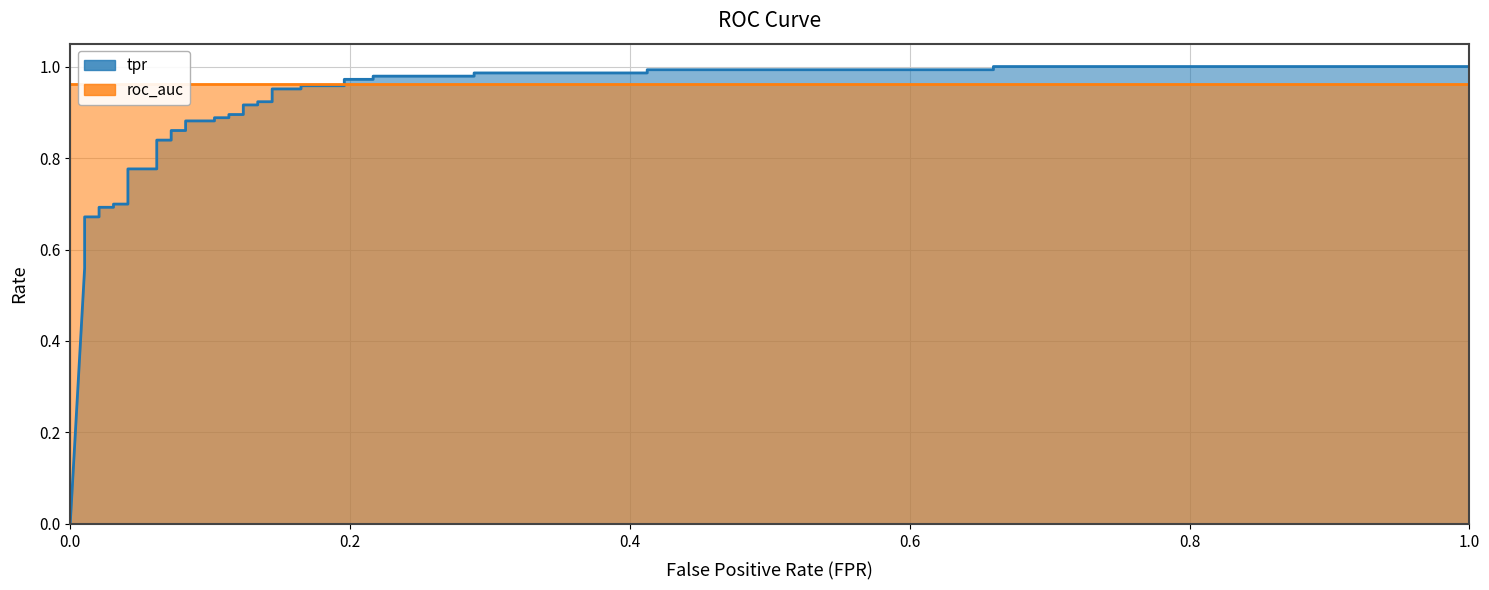

Count the number of categories in the chart.

40